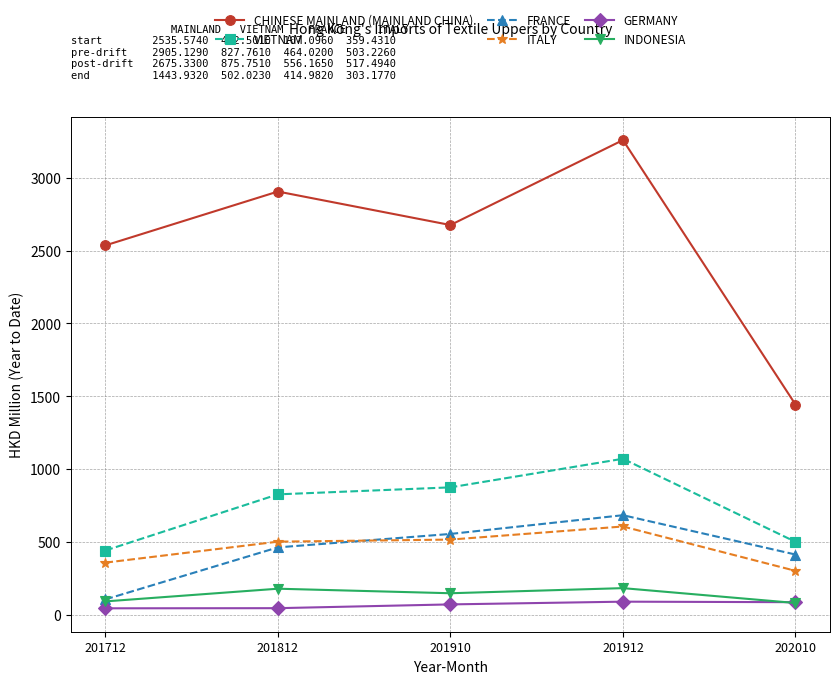

Does the chart have visible grid lines?

Yes